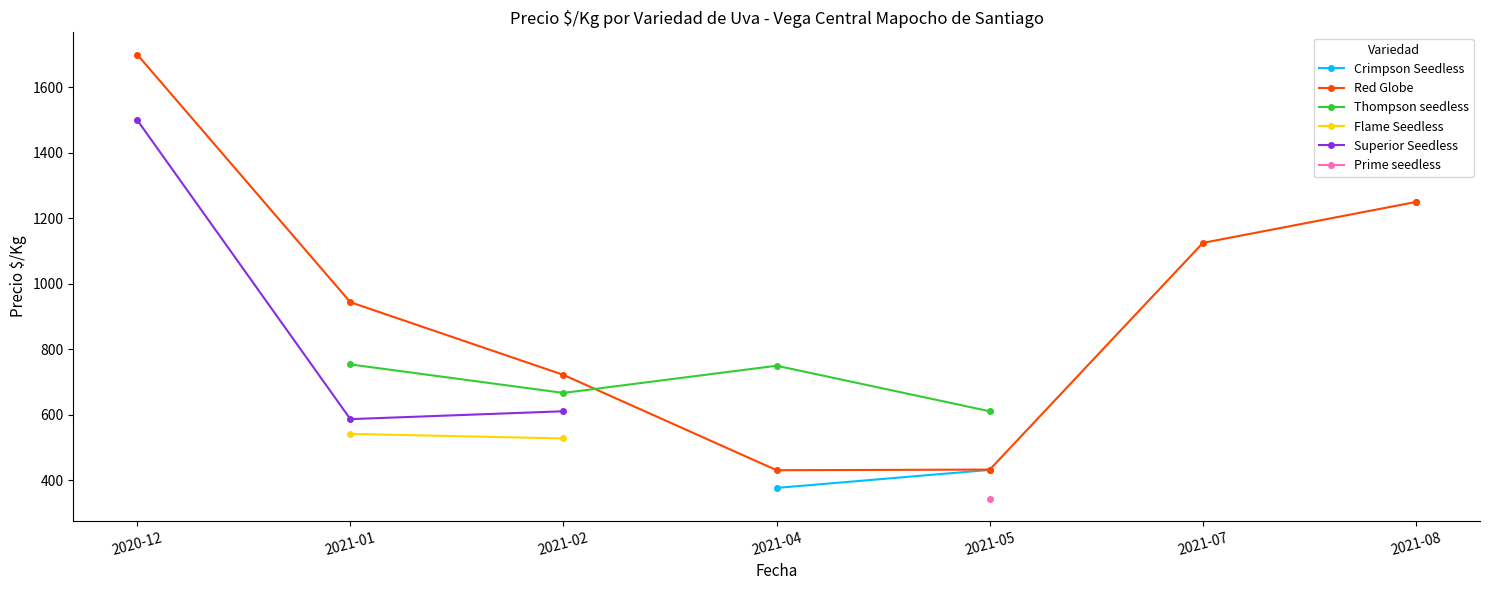

Does the chart display data point markers on the line(s)?

Yes